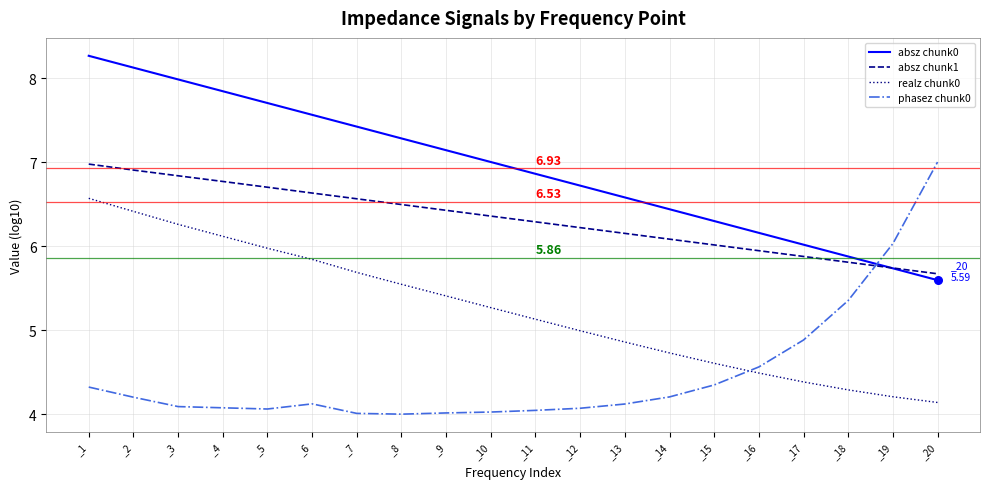

Is the value of phasez chunk0 at _19 greater than the value of absz chunk0 at _13?

No